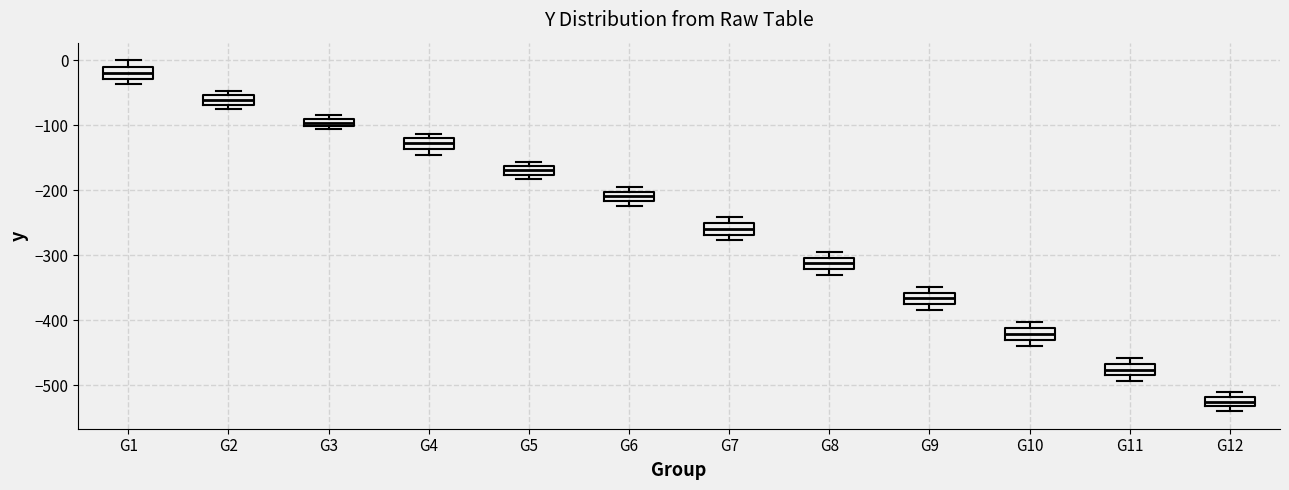

Which box has the lowest median line?

G12